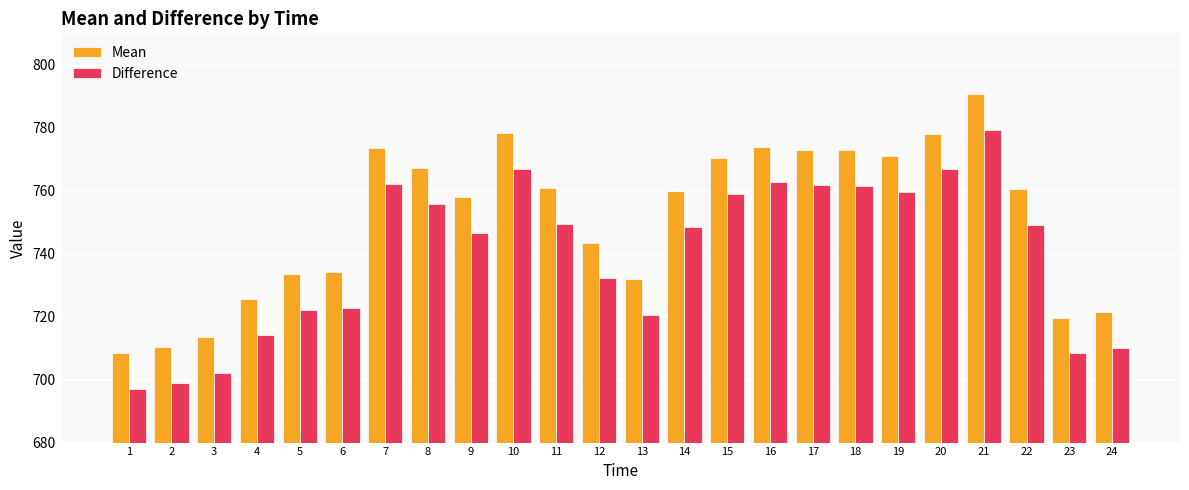

Count the number of data series in this chart.

2